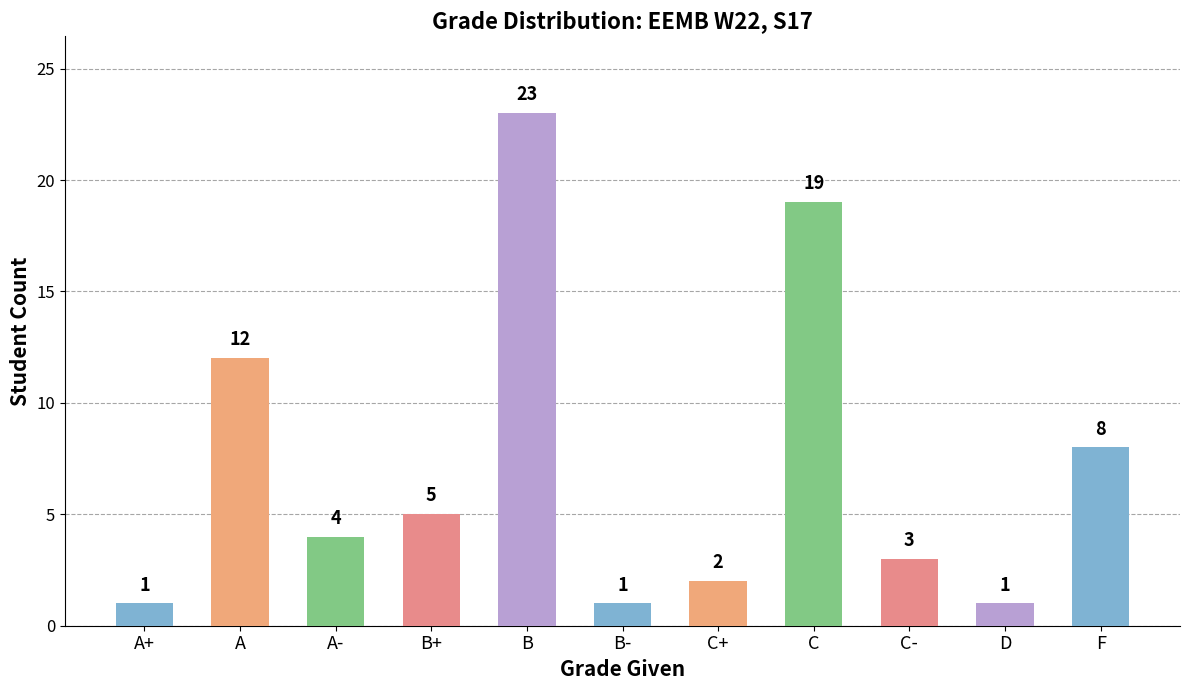

What is the change in value from B+ to C+?

-3